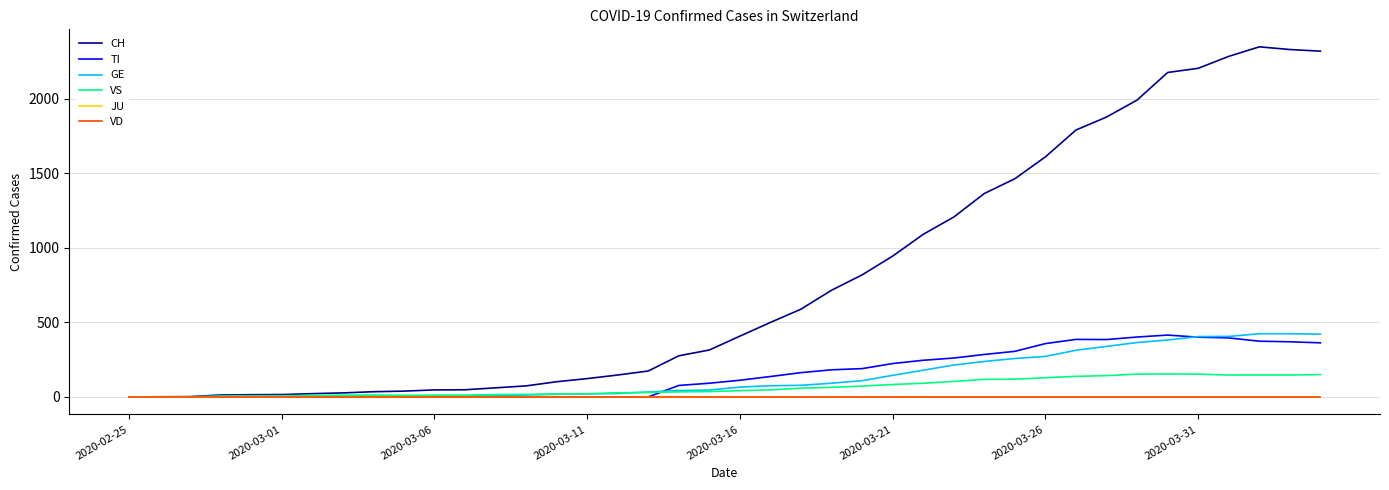

Reading left to right, list all the values displayed in this chart.

CH: 0	1	2	13	15	16	22	27	35	39	47	48	61	74	102	123	147	174	276	315	408	500	589	716	819	945	1091	1207	1365	1464	1611	1791	1878	1992	2177	2205	2285	2349	2331	2320
TI: 0	0	0	0	0	0	0	0	0	0	0	0	0	0	0	0	0	0	77	92	112	137	163	182	190	224	246	261	285	306	358	386	385	402	415	401	396	374	370	363
GE: 0	1	1	2	3	3	3	4	4	5	7	7	9	13	18	20	23	33	43	46	66	75	78	92	109	145	179	214	238	258	272	313	339	365	382	405	406	424	424	421
VS: 0	0	0	6	6	7	10	12	13	11	12	12	16	17	20	21	28	30	34	36	42	47	59	64	73	83	92	104	118	119	129	138	143	153	154	153	147	147	147	150
JU: 0	0	0	0	0	0	0	0	0	0	0	0	0	0	0	0	0	0	0	0	0	0	0	0	0	0	0	0	0	0	0	0	0	0	0	0	0	0	0	0
VD: 0	0	0	0	0	0	0	0	0	0	0	0	0	0	0	0	0	0	0	0	0	0	0	0	0	0	0	0	0	0	0	0	0	0	0	0	0	0	0	0